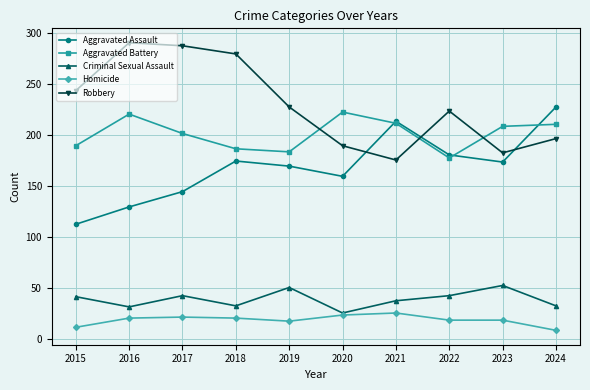

Which series has the largest total across all categories?

Robbery